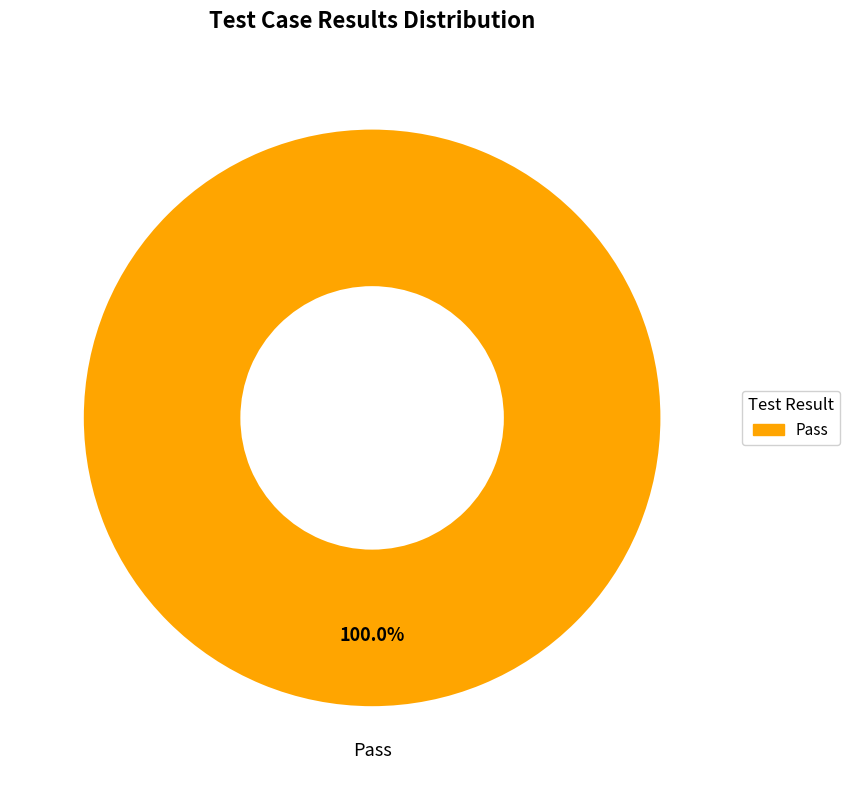

Does any single category account for the majority?

Yes